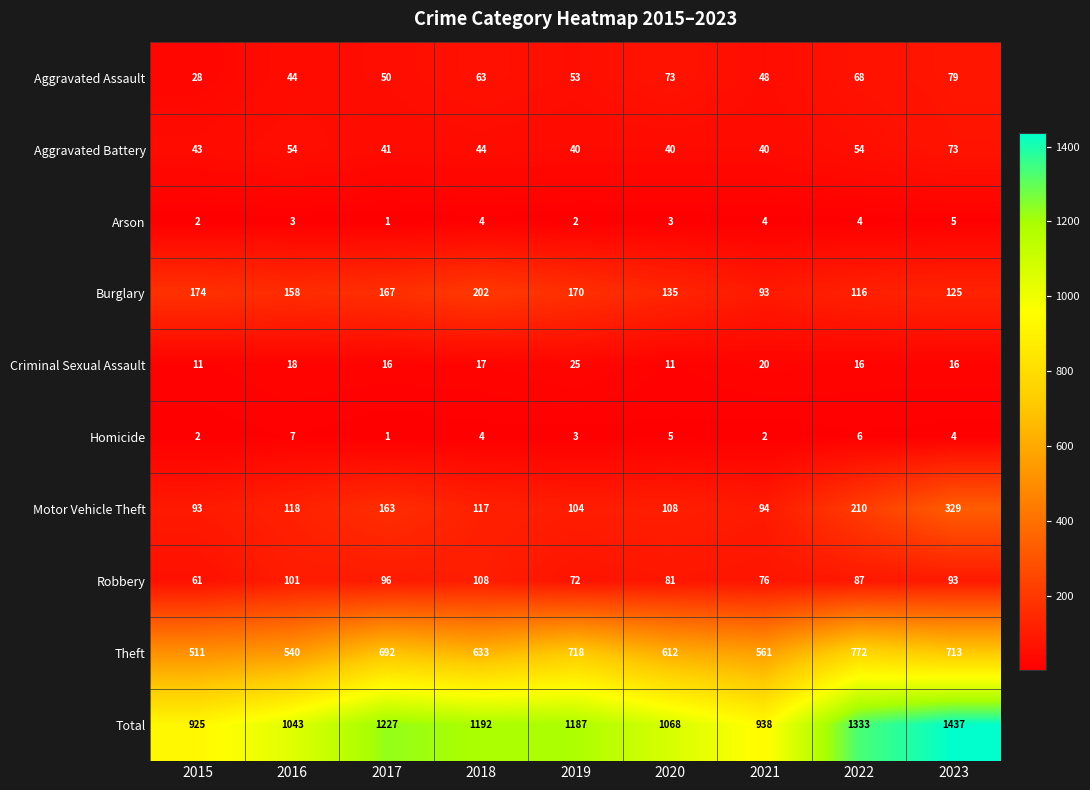

At which category does the chart reach its peak across all series?

2023